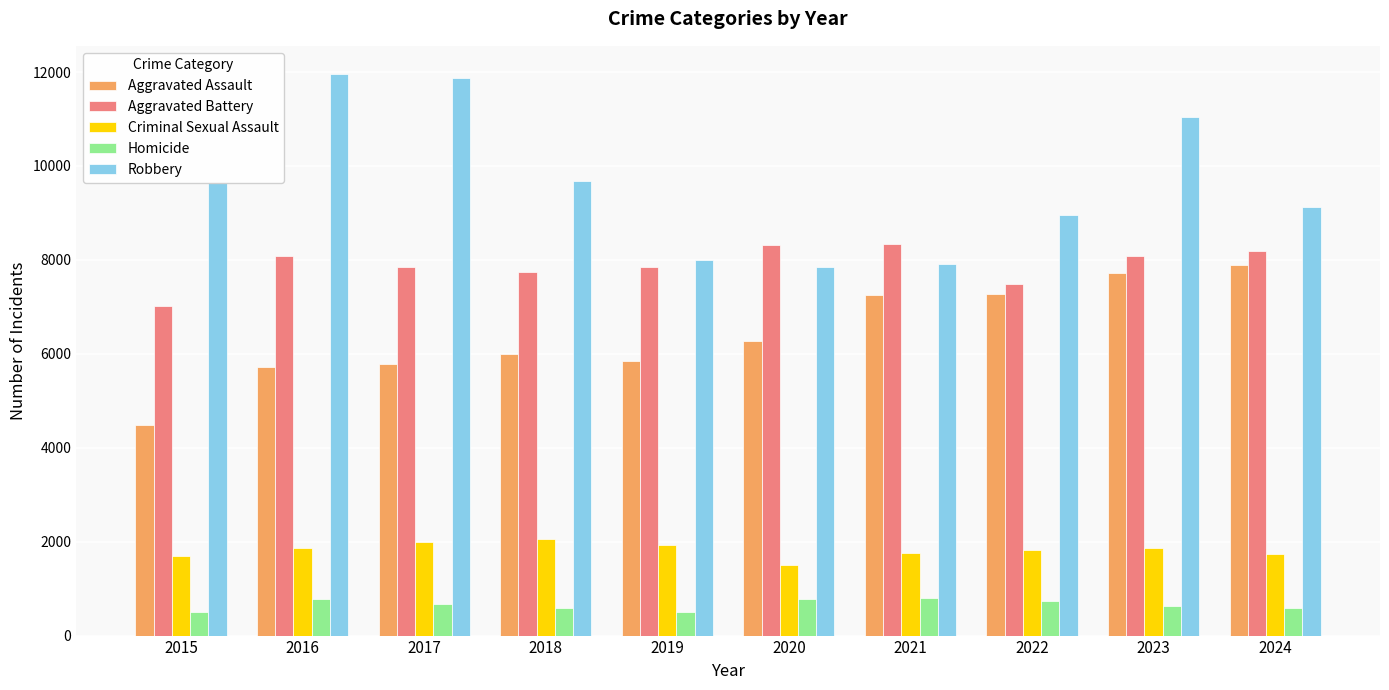

What value does the Robbery series have at 2022, to the nearest 10?

8960